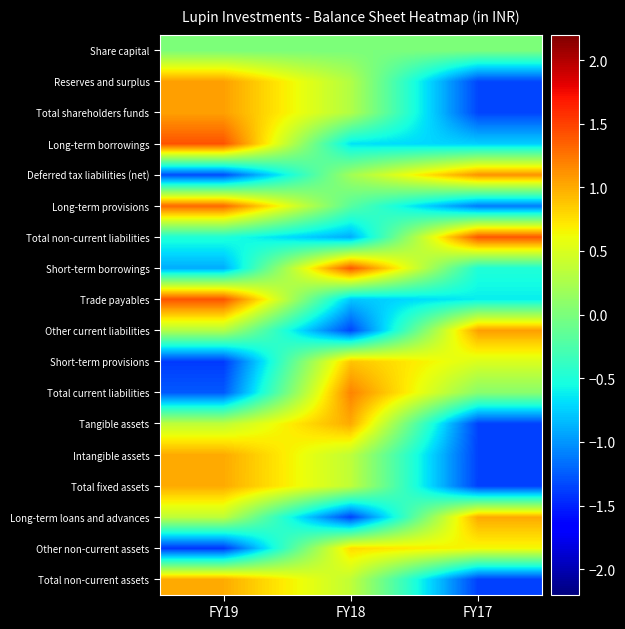

At which category is the sum across all series the highest?

FY19